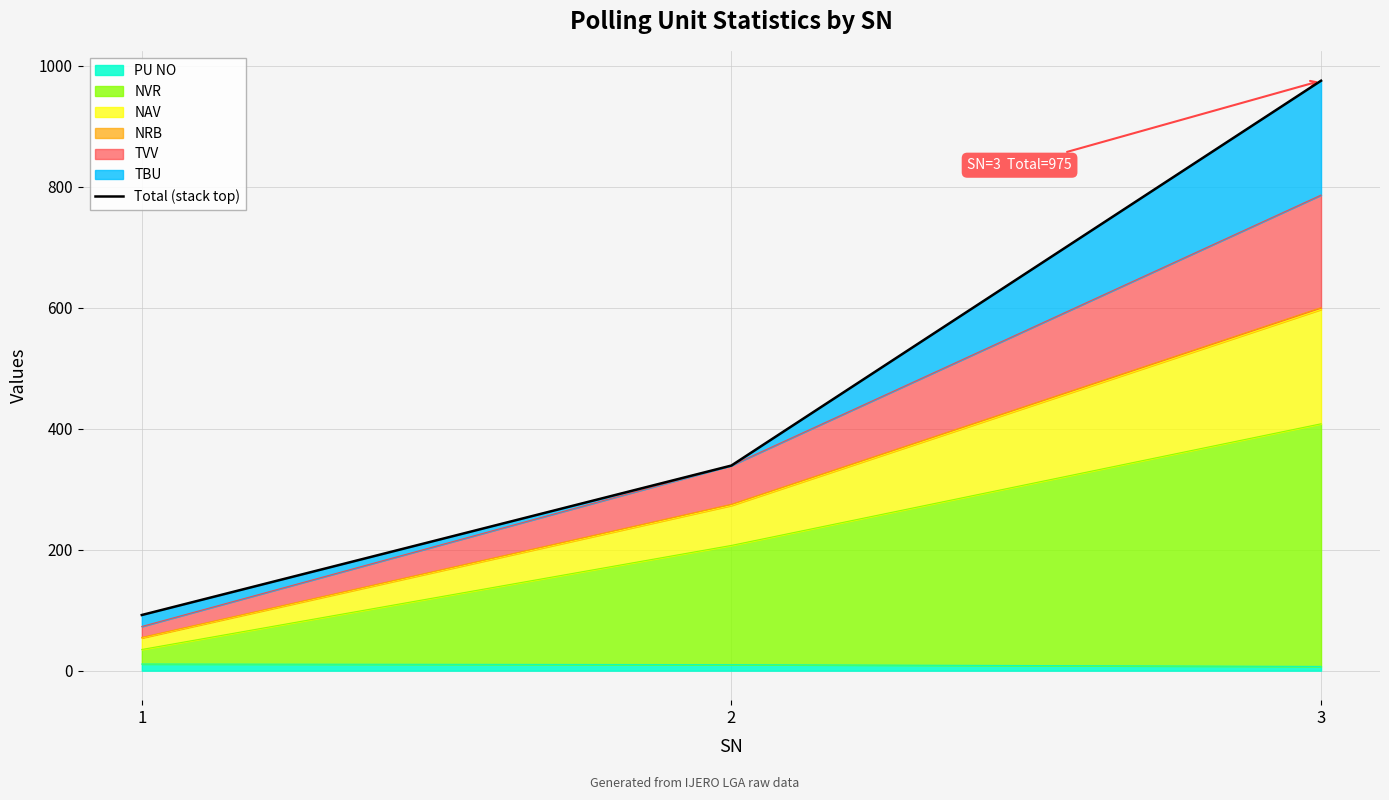

At which label is the value closest to 533?

2